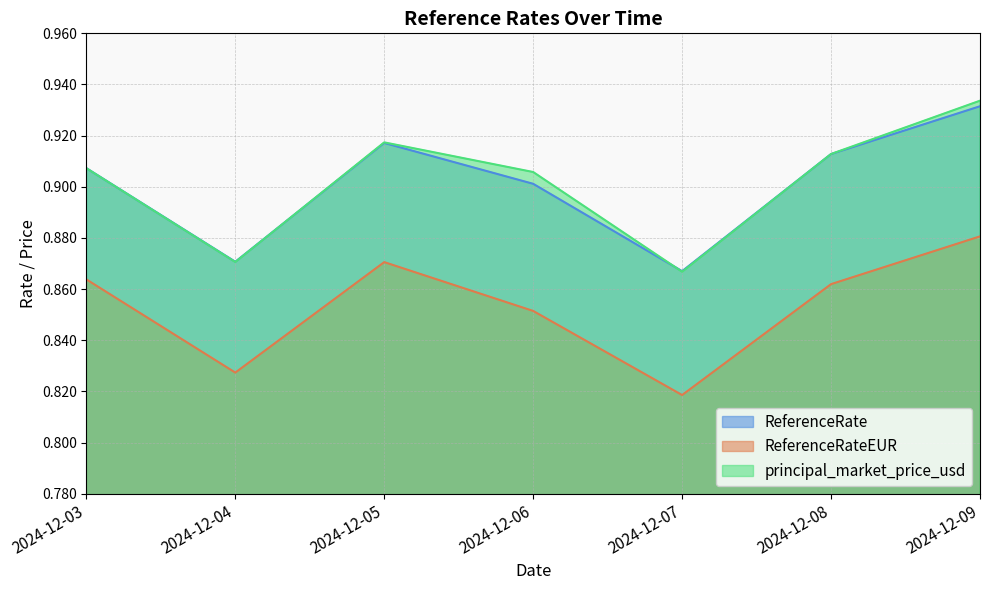

Is it true that principal_market_price_usd equals 1.2 at 2024-12-03?

False